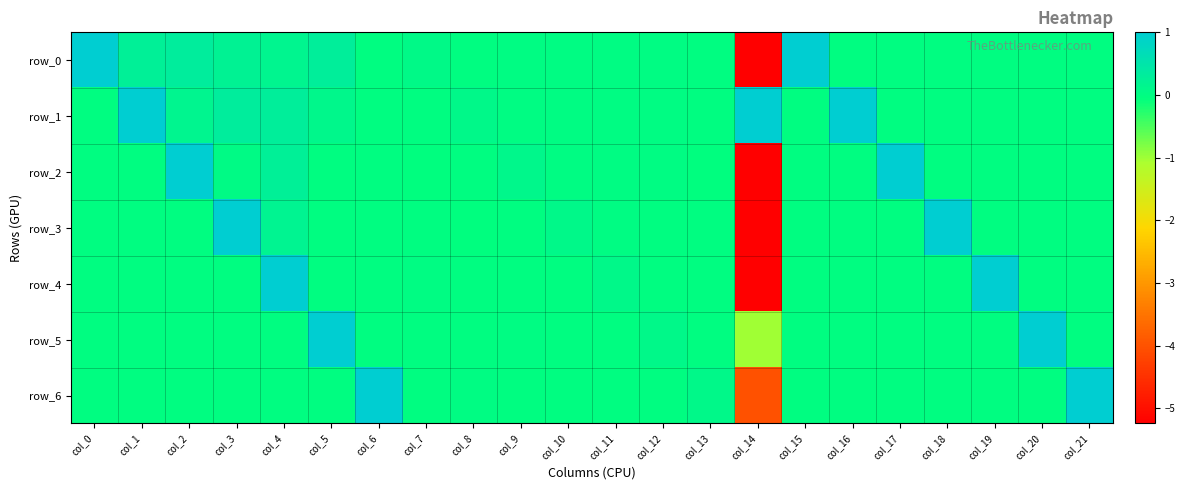

Reading right to left, transcribe all the data shown in this chart.

row_0: col_21=0.0	col_20=0.0	col_19=0.0	col_18=0.0	col_17=0.0	col_16=0.0	col_15=1.0	col_14=-6.2	col_13=-0.0	col_12=0.0	col_11=0.0	col_10=0.0	col_9=0.0	col_8=-0.0	col_7=0.1	col_6=0.0	col_5=0.3	col_4=0.2	col_3=0.2	col_2=0.3	col_1=0.3	col_0=1.0
row_1: col_21=0.0	col_20=0.0	col_19=0.0	col_18=0.0	col_17=0.0	col_16=1.0	col_15=0.0	col_14=2.8	col_13=-0.0	col_12=0.0	col_11=0.0	col_10=0.0	col_9=0.0	col_8=0.1	col_7=-0.0	col_6=0.0	col_5=0.1	col_4=0.3	col_3=0.3	col_2=0.2	col_1=1.0	col_0=0.0
row_2: col_21=0.0	col_20=0.0	col_19=0.0	col_18=0.0	col_17=1.0	col_16=0.0	col_15=0.0	col_14=-5.3	col_13=-0.0	col_12=0.0	col_11=0.0	col_10=0.0	col_9=0.1	col_8=-0.0	col_7=-0.0	col_6=0.0	col_5=0.0	col_4=0.3	col_3=0.0	col_2=1.0	col_1=0.0	col_0=0.0
row_3: col_21=0.0	col_20=0.0	col_19=0.0	col_18=1.0	col_17=0.0	col_16=0.0	col_15=0.0	col_14=-11.5	col_13=-0.0	col_12=-0.0	col_11=0.0	col_10=0.1	col_9=-0.0	col_8=-0.0	col_7=-0.0	col_6=0.0	col_5=0.0	col_4=0.2	col_3=1.0	col_2=0.0	col_1=0.0	col_0=0.0
row_4: col_21=0.0	col_20=0.0	col_19=1.0	col_18=0.0	col_17=0.0	col_16=0.0	col_15=0.0	col_14=-8.0	col_13=-0.0	col_12=-0.0	col_11=0.1	col_10=-0.0	col_9=-0.0	col_8=-0.0	col_7=0.0	col_6=0.0	col_5=0.0	col_4=1.0	col_3=0.0	col_2=0.0	col_1=0.0	col_0=0.0
row_5: col_21=0.0	col_20=1.0	col_19=0.0	col_18=0.0	col_17=0.0	col_16=0.0	col_15=0.0	col_14=-1.0	col_13=-0.0	col_12=0.1	col_11=-0.0	col_10=-0.0	col_9=0.0	col_8=-0.0	col_7=-0.0	col_6=0.0	col_5=1.0	col_4=0.0	col_3=0.0	col_2=0.0	col_1=0.0	col_0=0.0
row_6: col_21=1.0	col_20=0.0	col_19=0.0	col_18=0.0	col_17=0.0	col_16=0.0	col_15=0.0	col_14=-4.0	col_13=0.1	col_12=-0.0	col_11=-0.0	col_10=-0.0	col_9=-0.0	col_8=0.0	col_7=-0.0	col_6=1.0	col_5=0.0	col_4=0.0	col_3=0.0	col_2=0.0	col_1=0.0	col_0=0.0